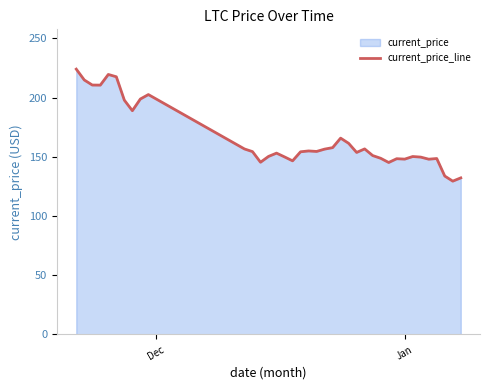

Reading left to right, what are all the values shown in this chart?

224.1	215.0	210.7	210.6	219.6	217.7	197.9	189.0	198.9	202.6	156.7	154.5	145.5	150.4	153.2	150.0	146.7	154.3	155.0	154.6	156.6	157.8	165.8	161.5	153.8	156.8	151.1	148.8	145.3	148.5	148.1	150.3	149.8	148.1	148.6	133.8	129.5	132.3